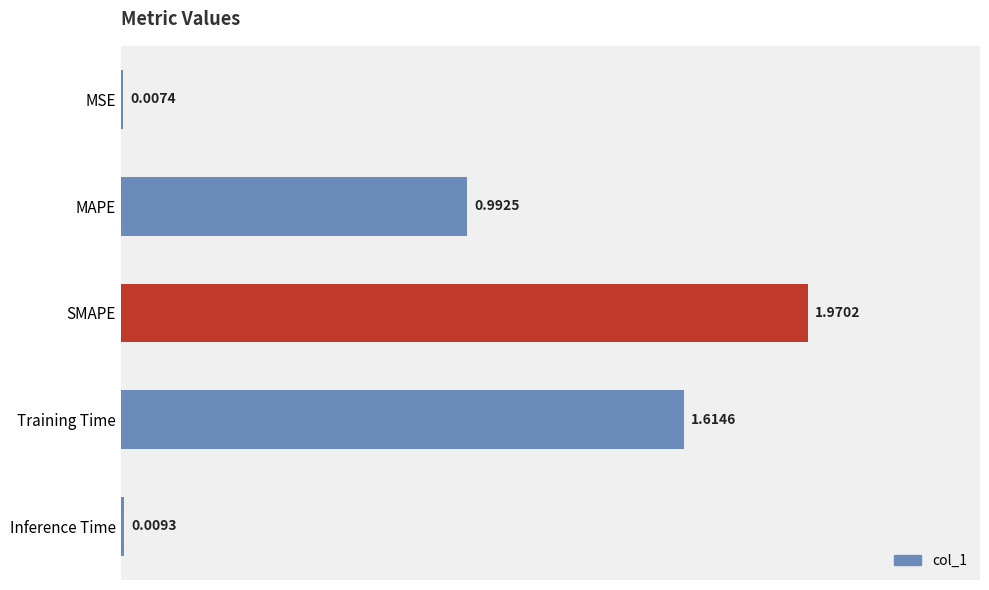

What is the change in value from MSE to MAPE?

+1.0